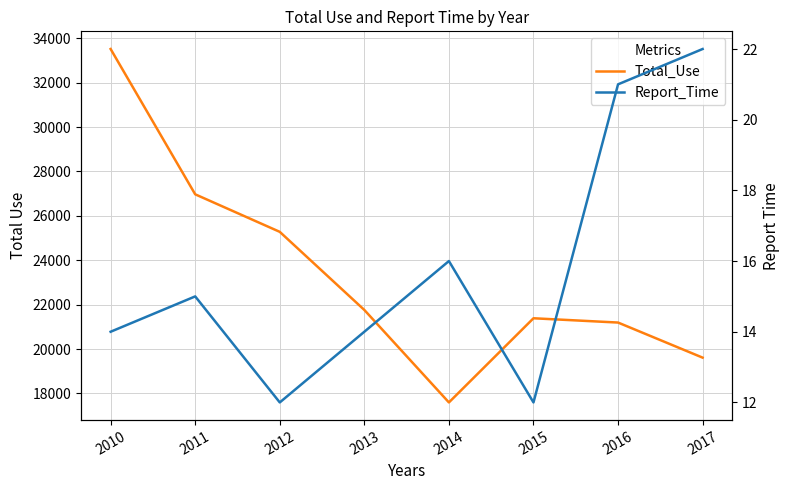

Reading right to left, extract all data points from this chart.

Total_Use: 19614	21194	21387	17597	21761	25279	26969	33513
Report_Time: 22	21	12	16	14	12	15	14